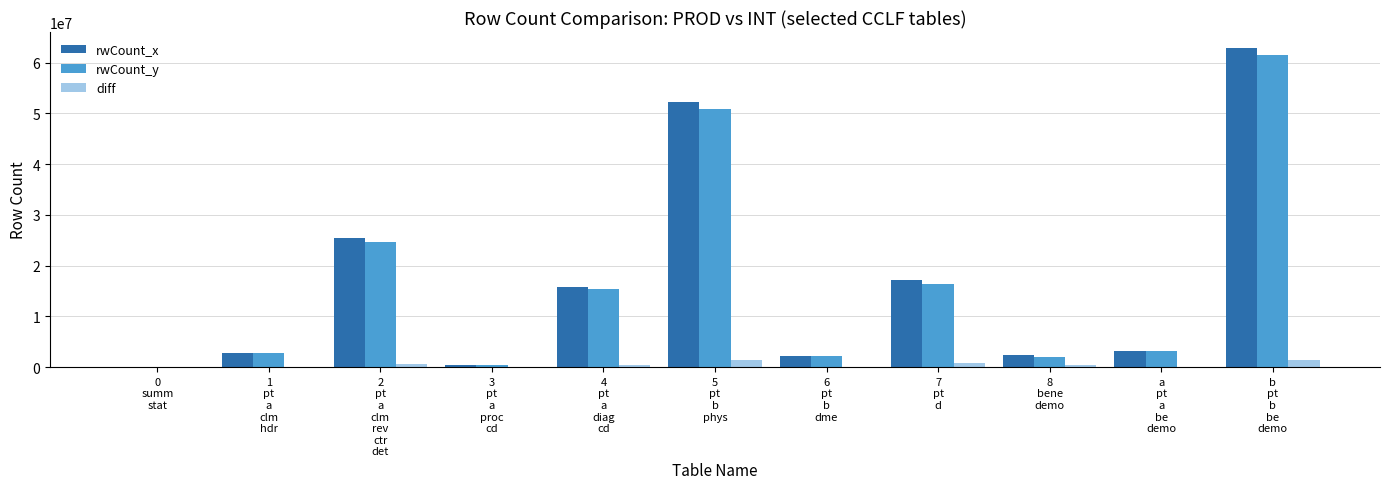

What is the maximum value for rwCount_x?

62866673